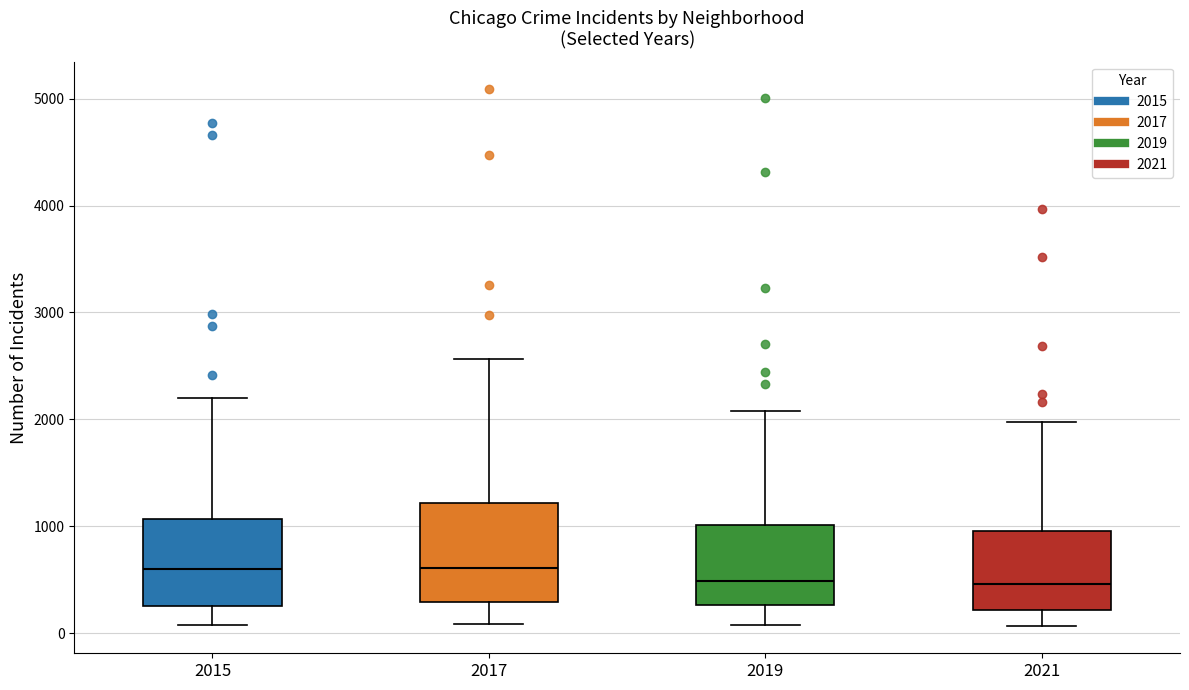

Where is the lower edge of the box at x = 2015 on the y-axis? The values are not printed on the chart, so give them approximately, as read against the axis.

300